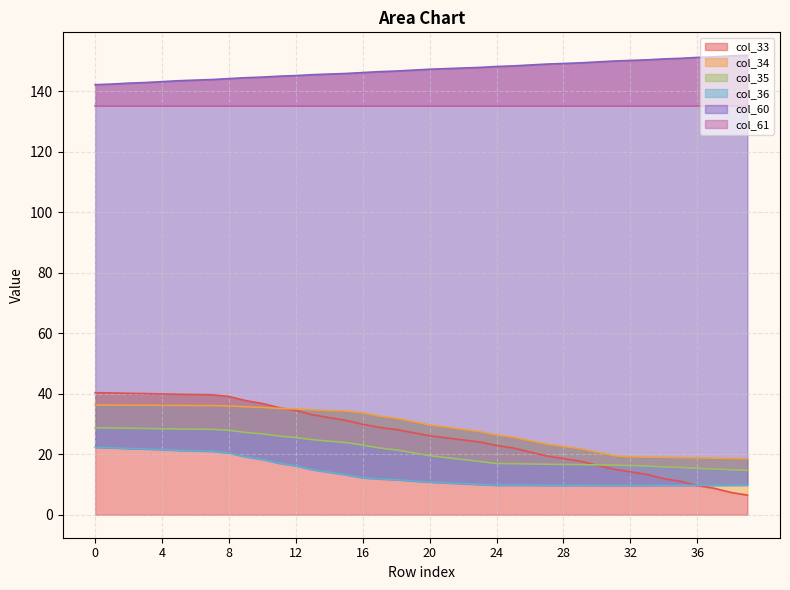

What is the highest value of the col_33 series?

40.3